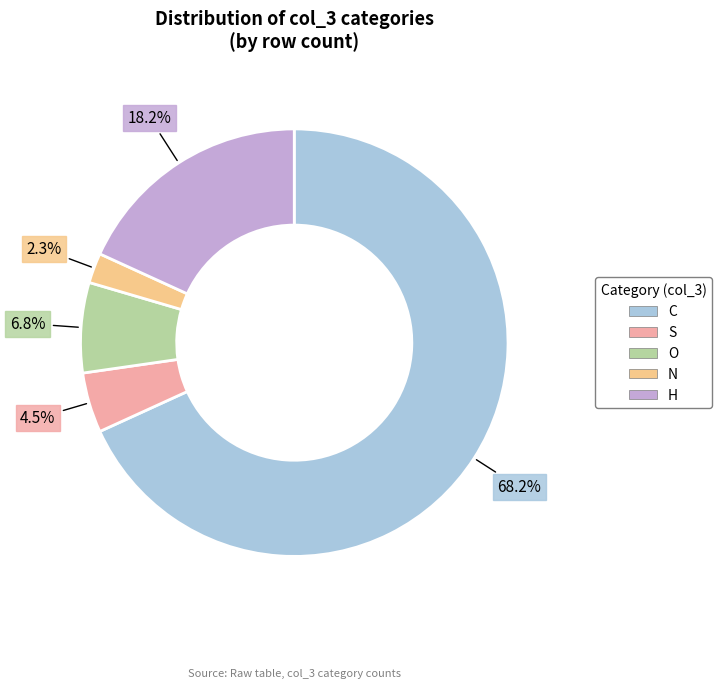

Between N and S, which is larger?

S